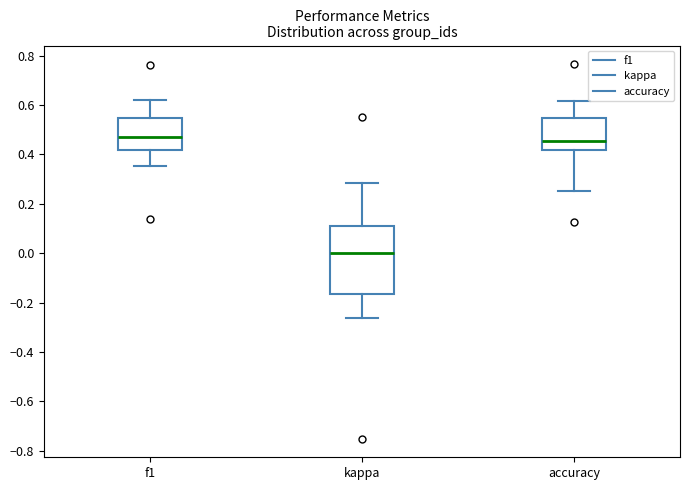

Reading left to right, read every box against the y-axis: the position of its median line, the range the box covers, and the ends of its whiskers. The values are not printed on the chart, so give them approximately, as read against the axis.

f1: median 0.46, box 0.42 to 0.54, whiskers 0.36 to 0.62
kappa: median 0.00, box -0.16 to 0.12, whiskers -0.26 to 0.28
accuracy: median 0.46, box 0.42 to 0.54, whiskers 0.26 to 0.62